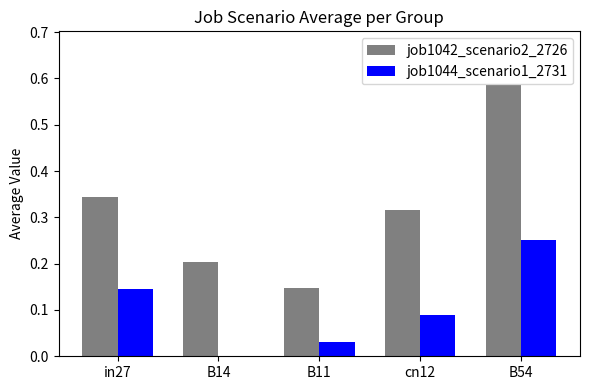

Between in27 and B14, which series saw the biggest shift?

job1044_scenario1_2731